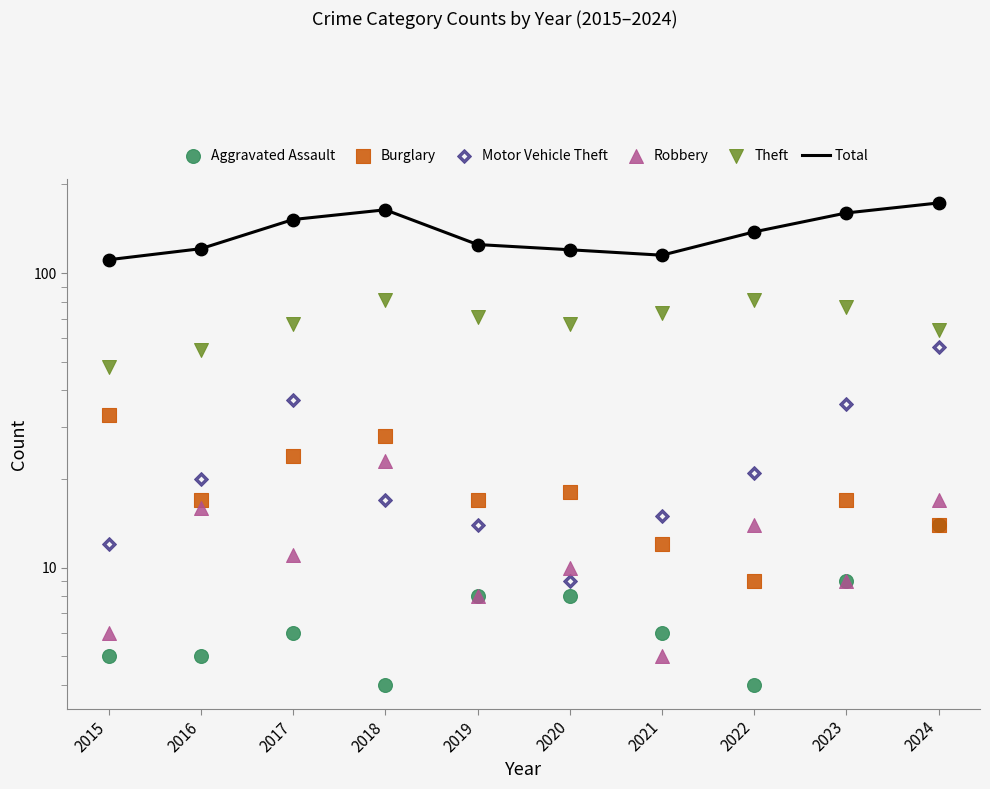

Which series has the largest total across all categories?

Total